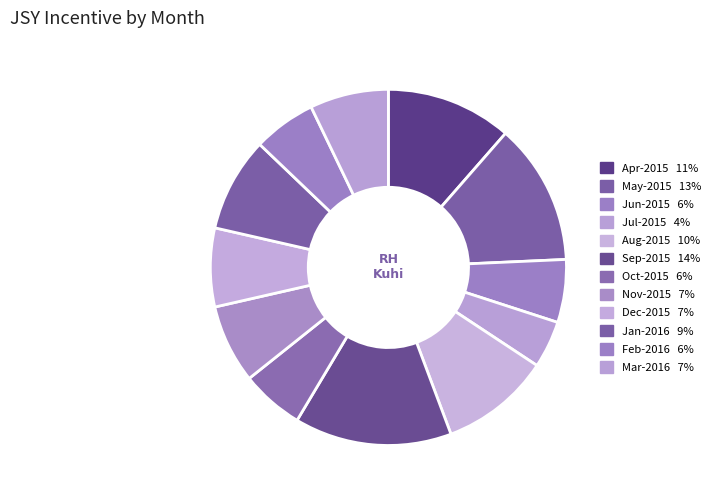

Does Jan-2016 represent more than half of the total?

No